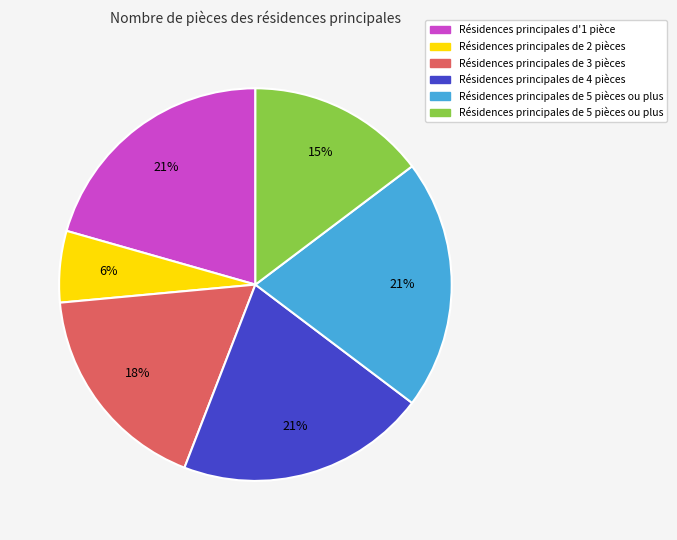

Is there any slice that represents more than half of the pie?

No